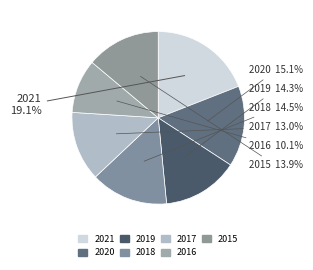

To the nearest percent, what portion does 2020 represent?

15%